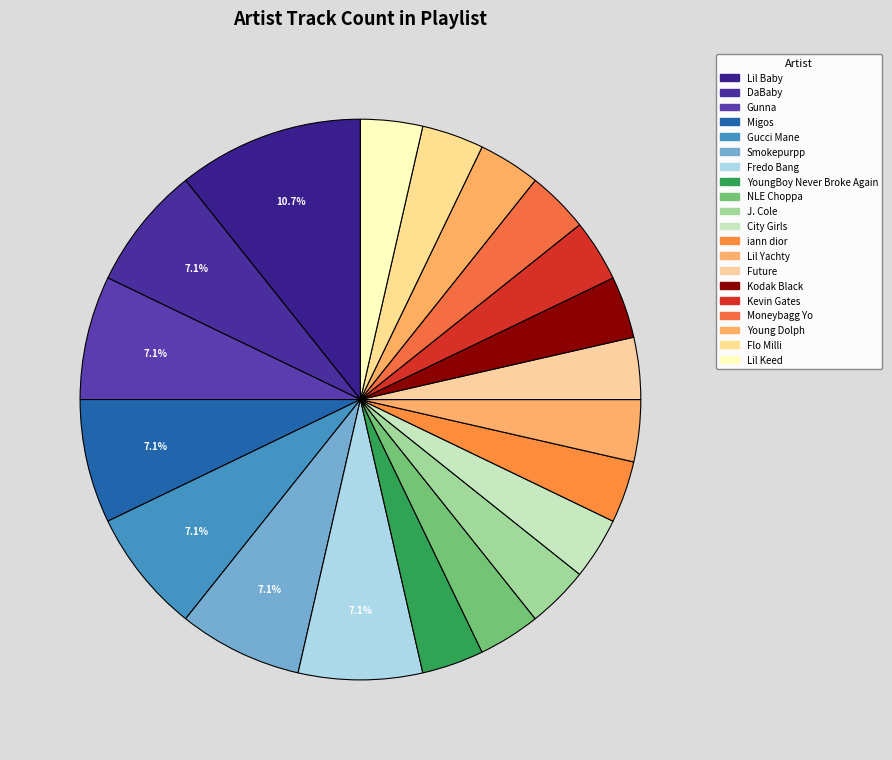

How many segments does this pie chart have?

20